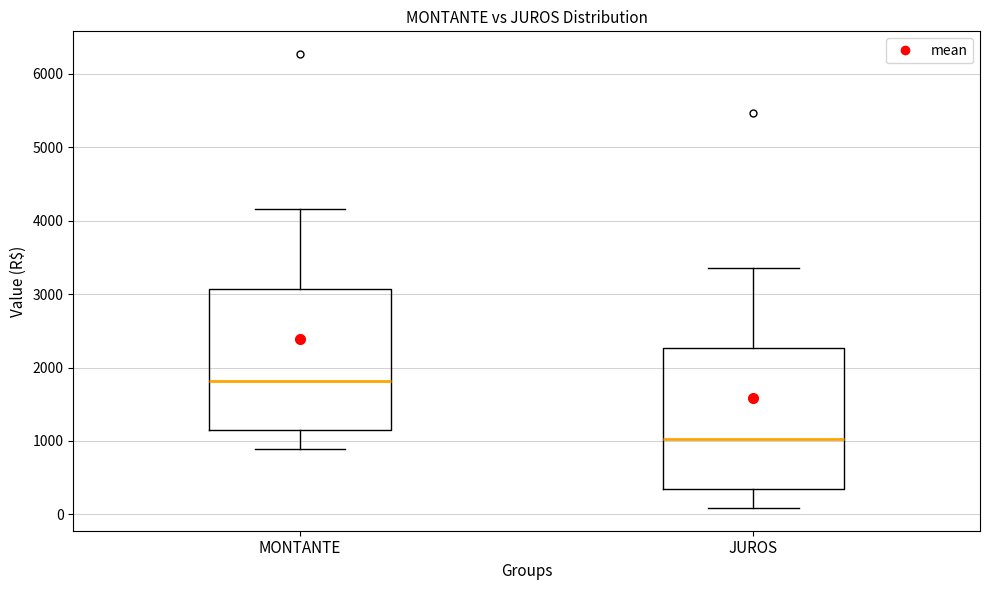

Reading left to right, read every box against the y-axis: the position of its median line, the range the box covers, and the ends of its whiskers. The values are not printed on the chart, so give them approximately, as read against the axis.

MONTANTE: median 1800, box 1100 to 3100, whiskers 900 to 4200
JUROS: median 1000, box 300 to 2300, whiskers 100 to 3400